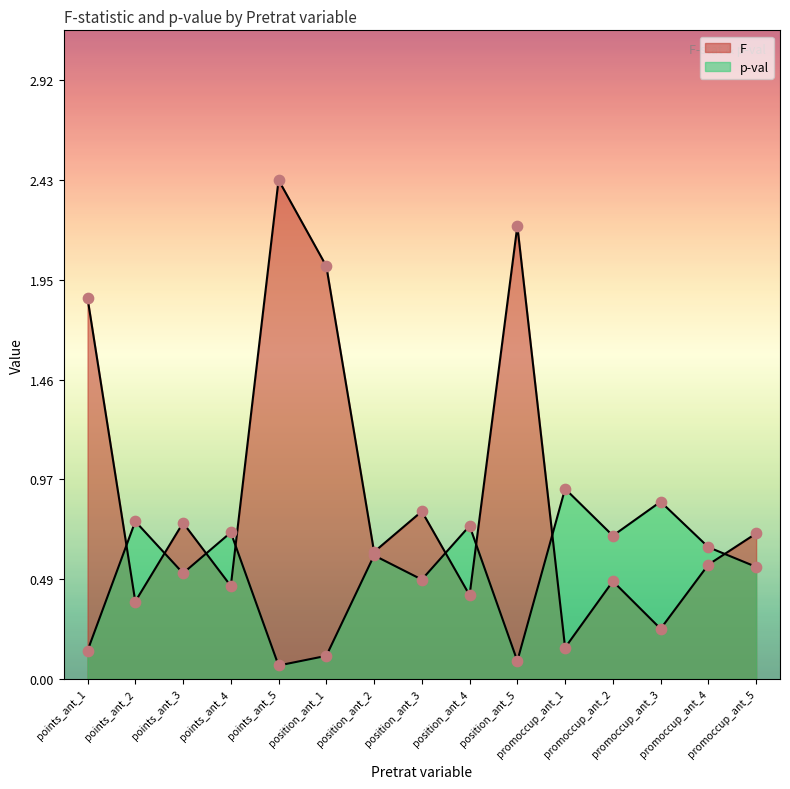

Is the value of F at points_ant_1 greater than the value of p-val at promoccup_ant_3?

Yes